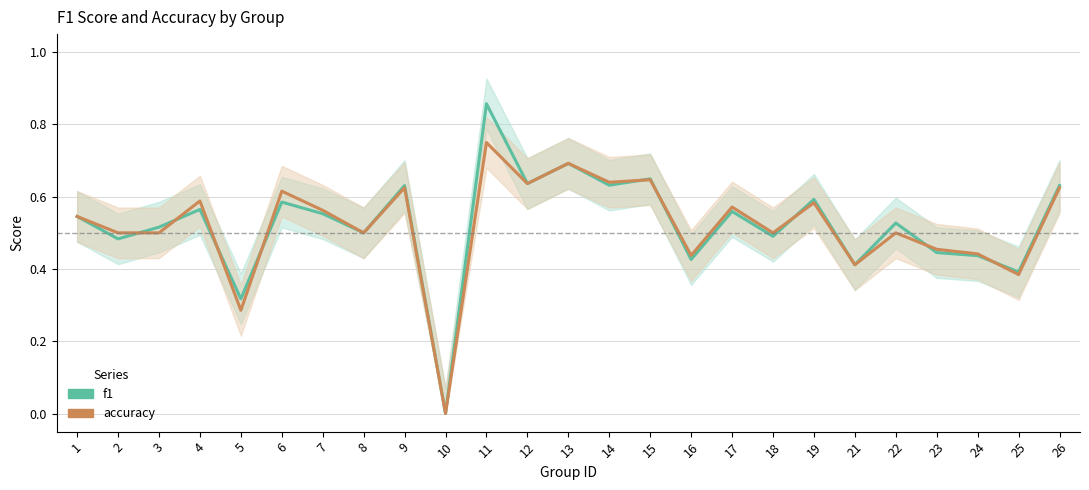

Rank the categories by f1 value from lowest to highest.

10, 5, 25, 21, 16, 24, 23, 2, 18, 8, 3, 22, 1, 7, 17, 4, 6, 19, 9, 26, 14, 12, 15, 13, 11